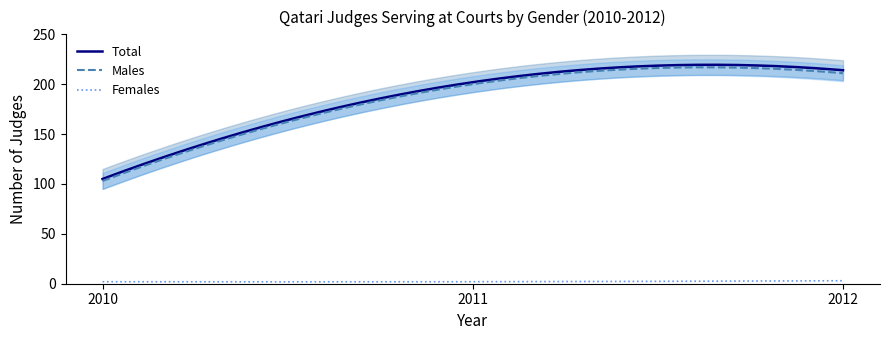

What is the minimum value for Males?

103.0